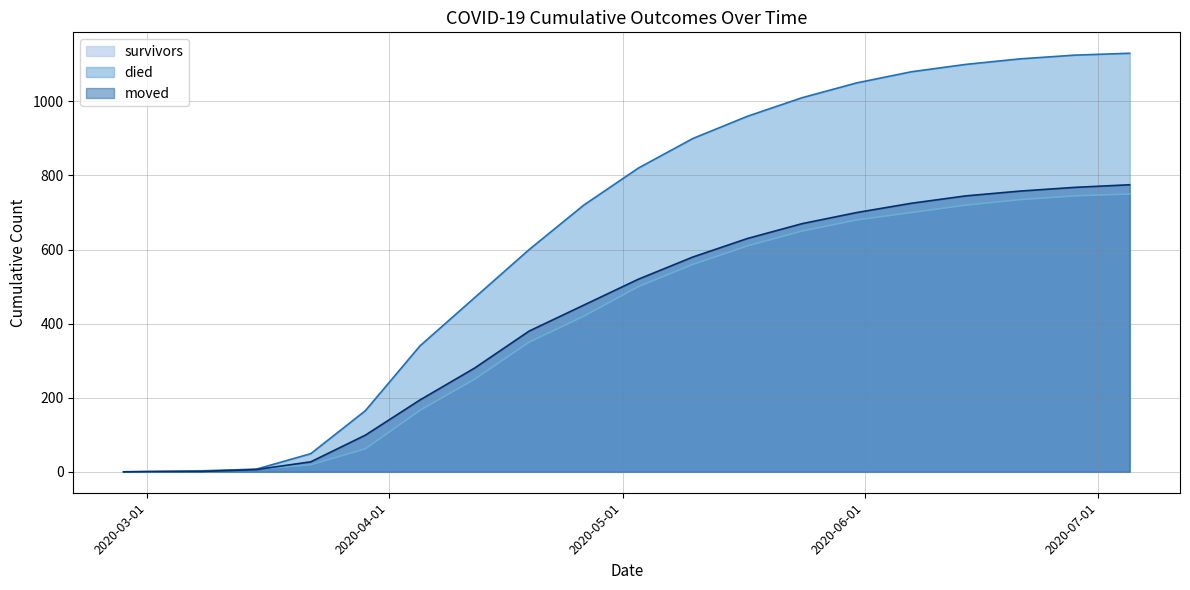

Reading left to right, list all the values displayed in this chart.

survivors: 0	0	3	7	19	62	166	250	350	420	500	560	610	650	680	700	720	735	745	750
died: 0	0	2	7	49	165	340	470	600	720	820	900	960	1010	1050	1080	1100	1115	1125	1130
moved: 0	1	1	6	27	99	194	280	380	450	520	580	630	670	700	725	745	758	768	775